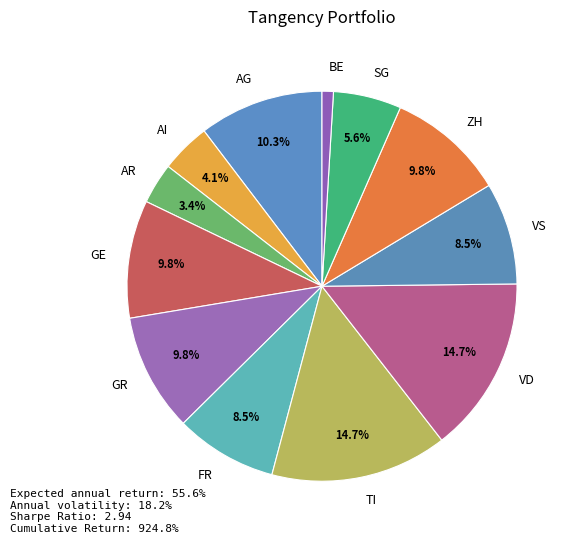

Is it true that AG is 10% of the pie?

True